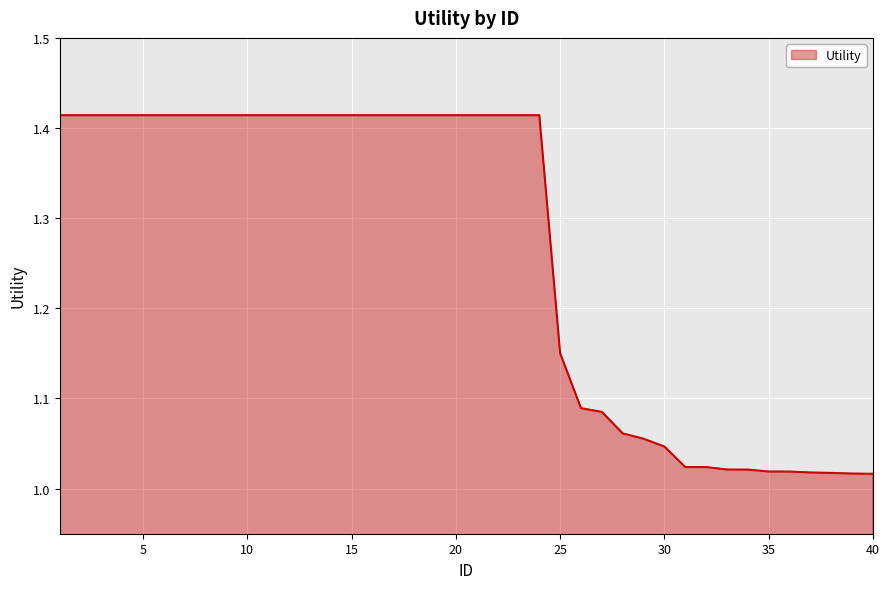

How many lines are shown in the chart?

1